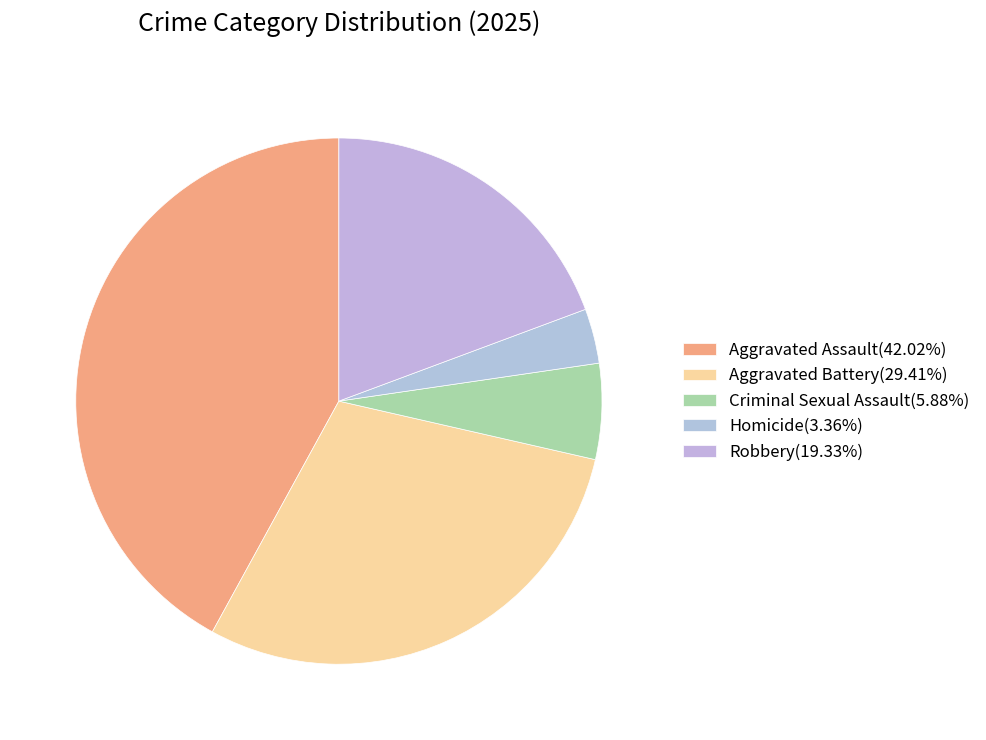

Does Aggravated Battery account for over 50% of the chart?

No